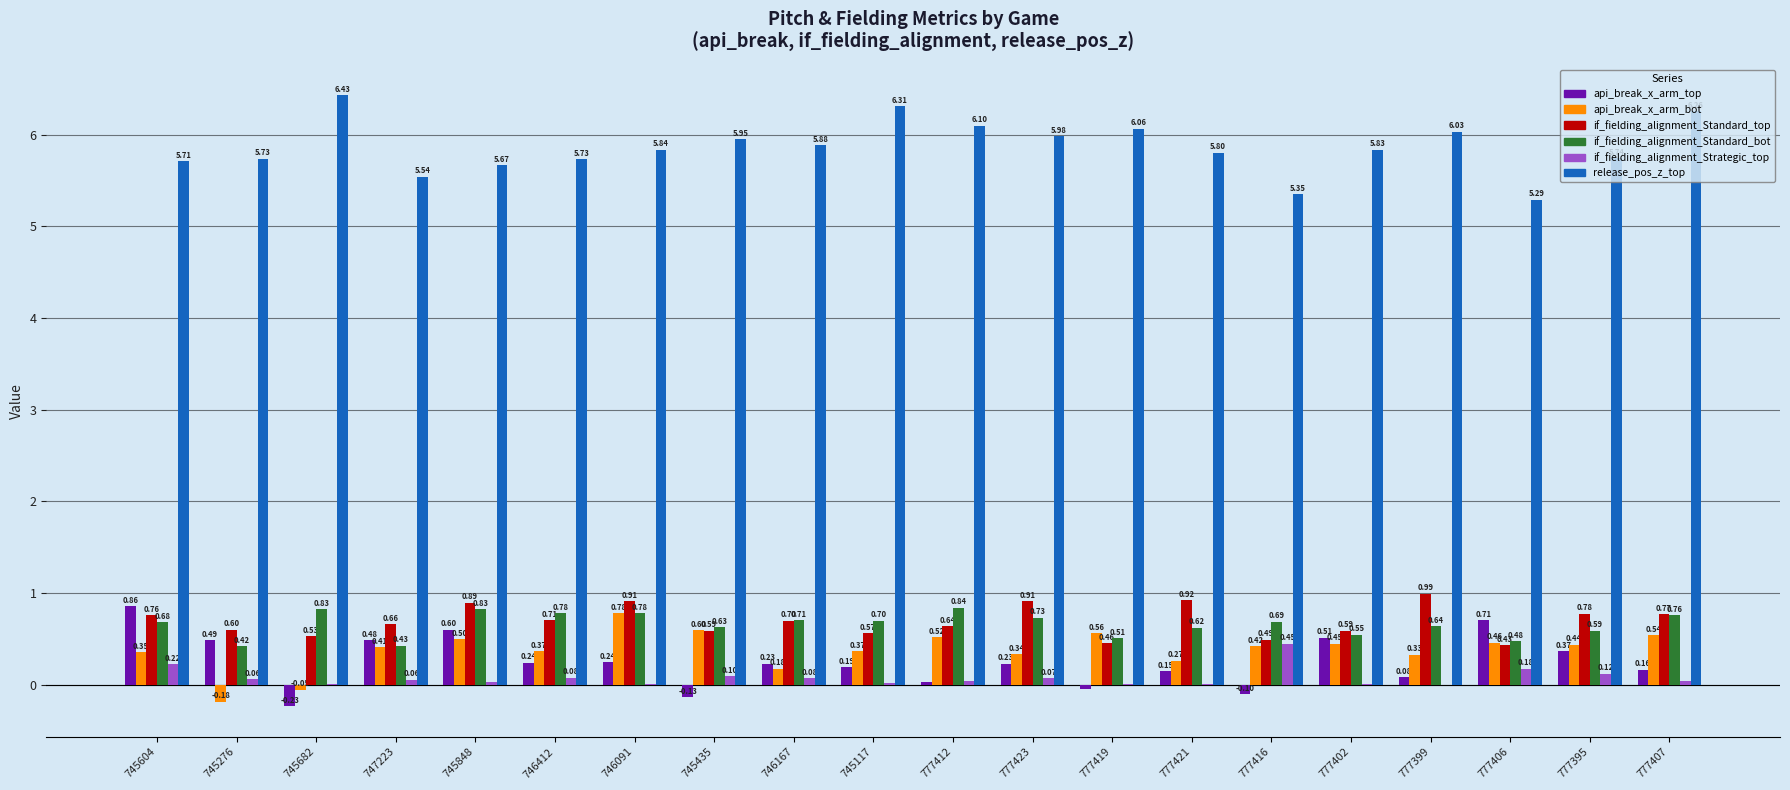

Between 745682 and 777407, which series saw the biggest shift?

api_break_x_arm_bot